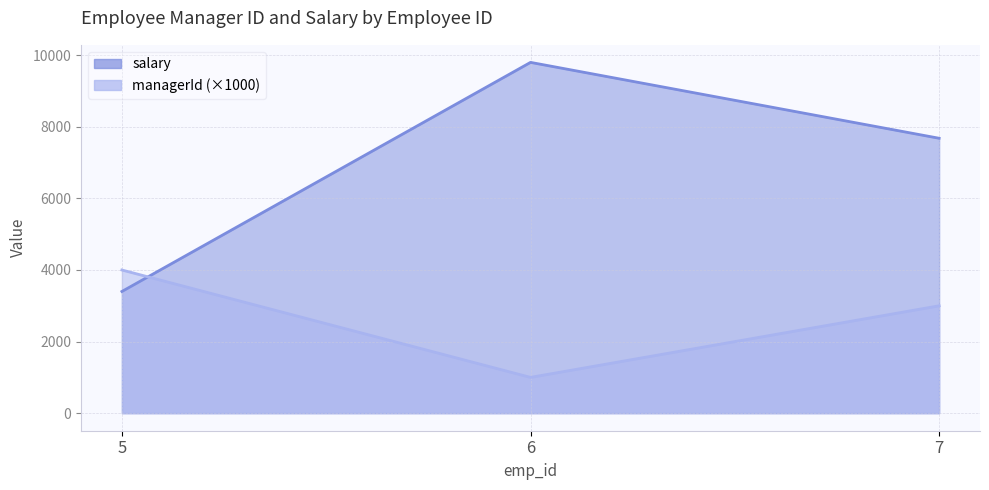

What is the average value of the salary series?

6960